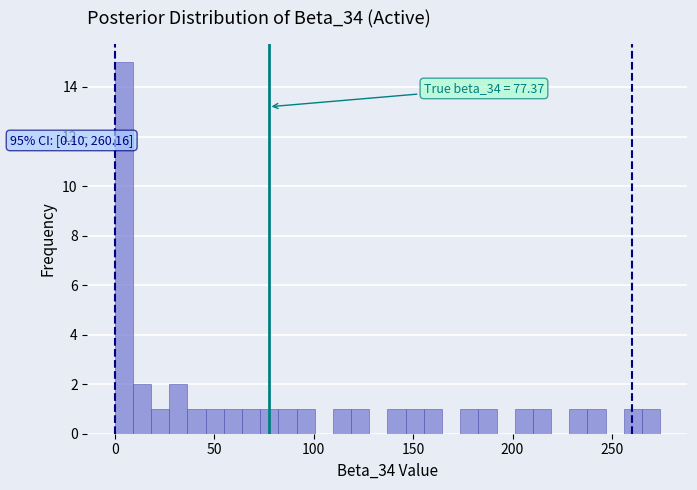

Around what value on the x-axis is the tallest bar? Give the approximate position of its centre, as read against the axis.

5